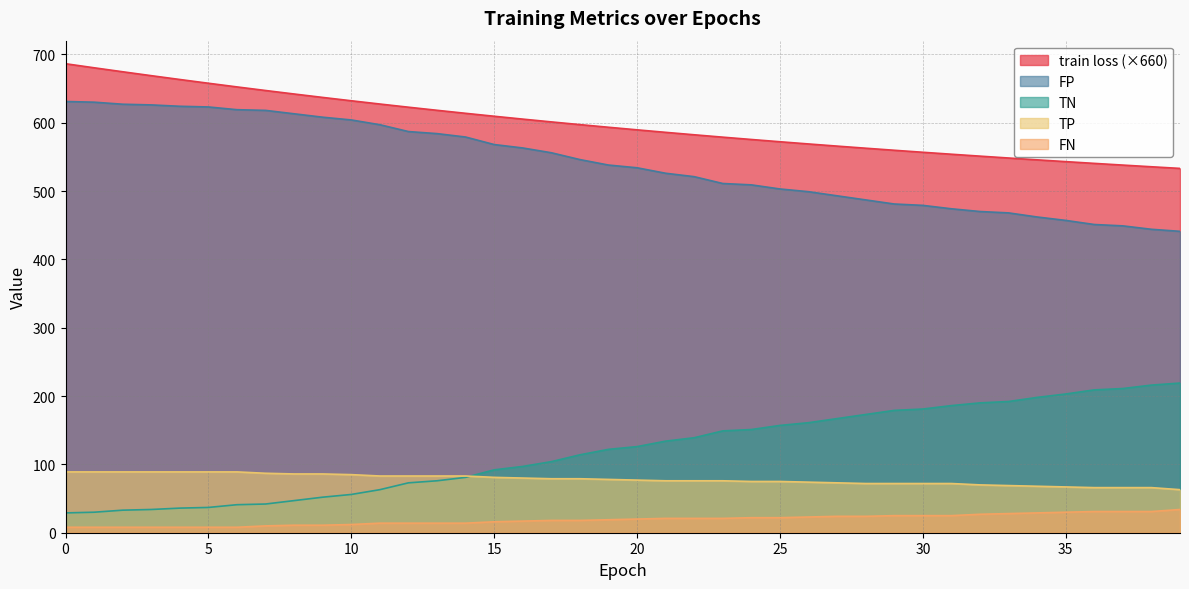

How many values in the TN series exceed 538?

19